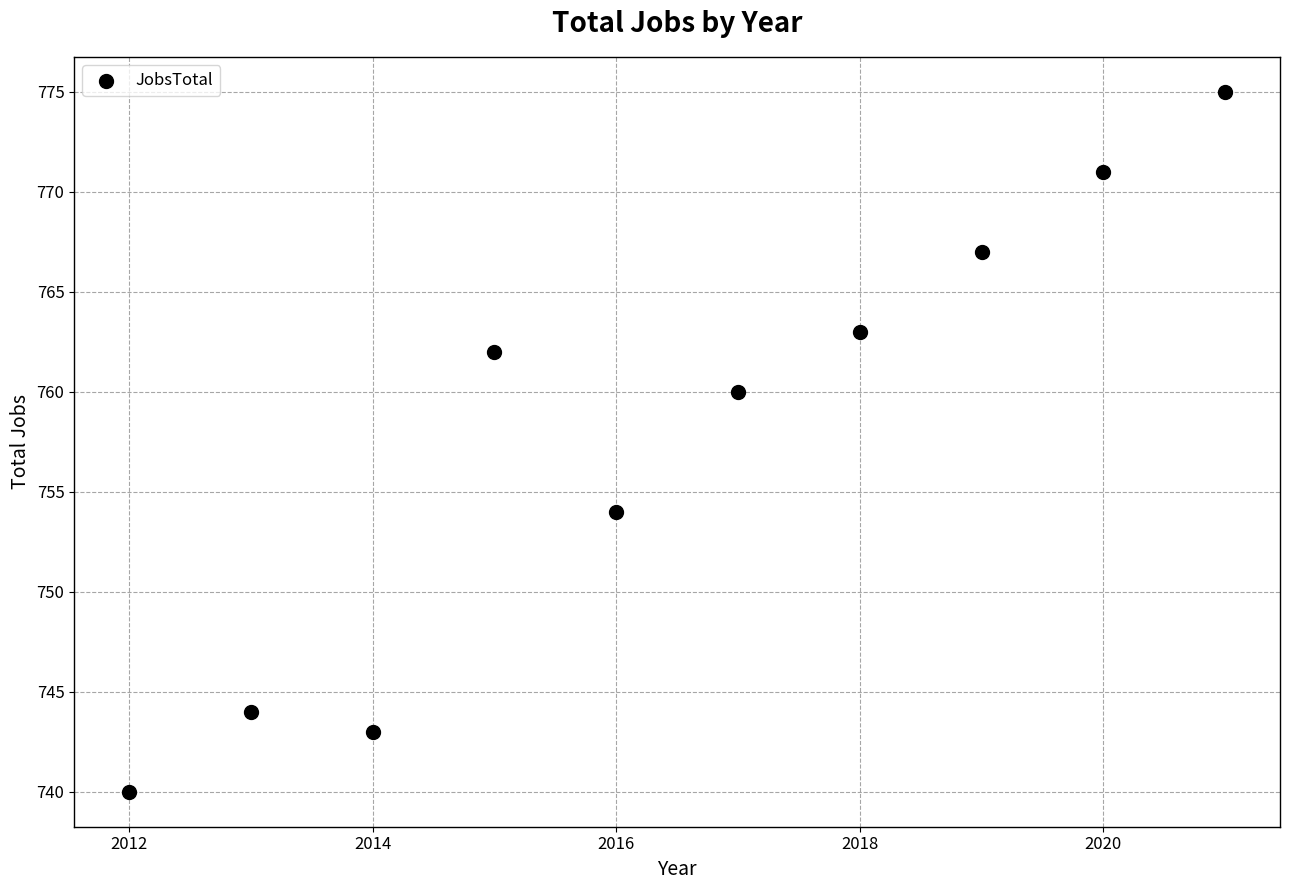

What is the average Y value?

758